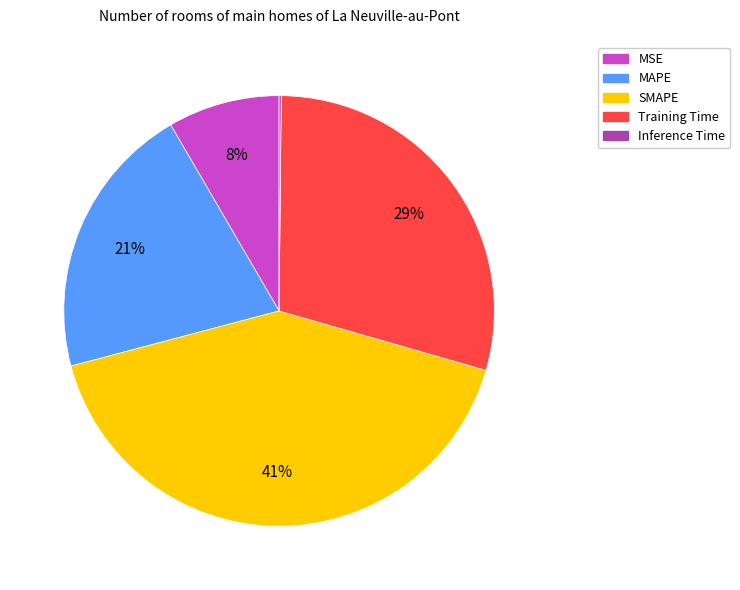

Is the sum of MAPE and SMAPE greater than half?

Yes